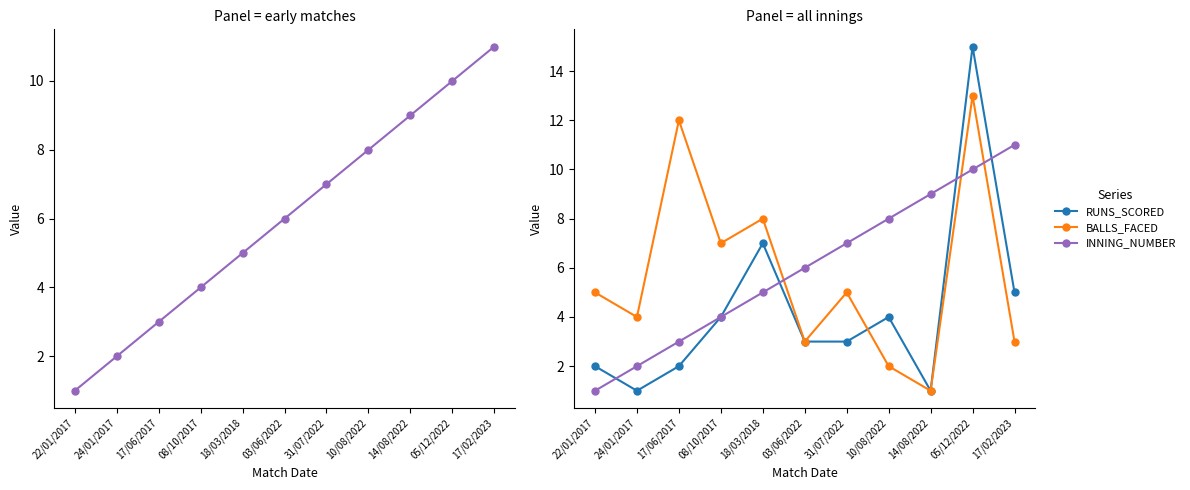

What are all the series names shown in the legend?

INNING_NUMBER, RUNS_SCORED, BALLS_FACED